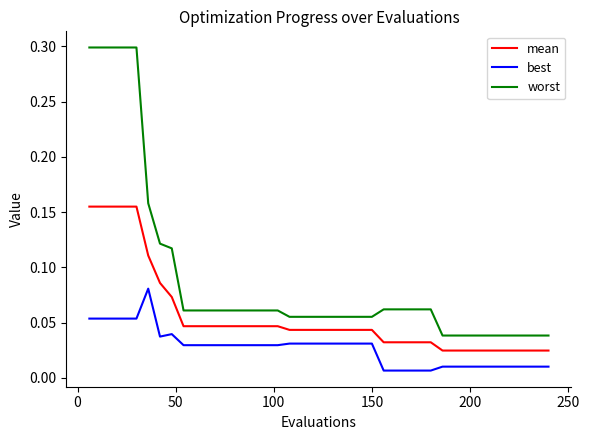

Which series has the widest spread of values?

worst